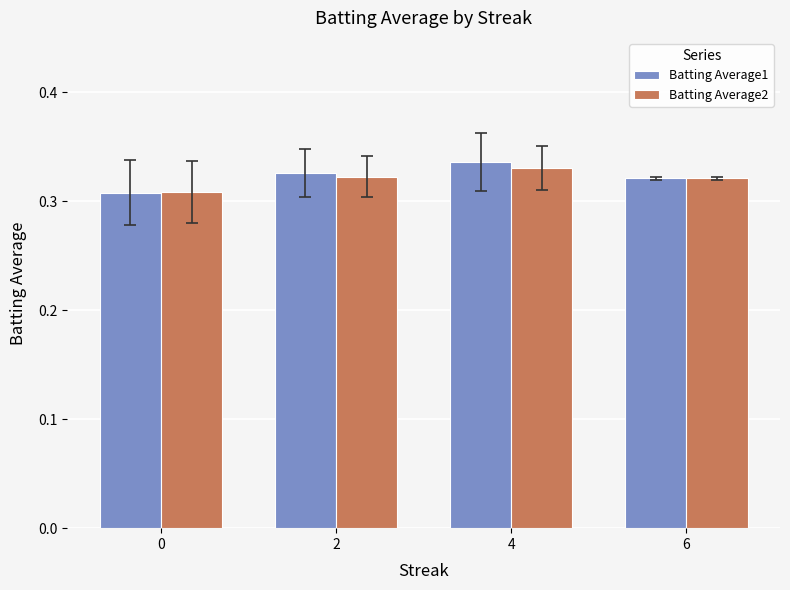

How many groups of bars are there?

4